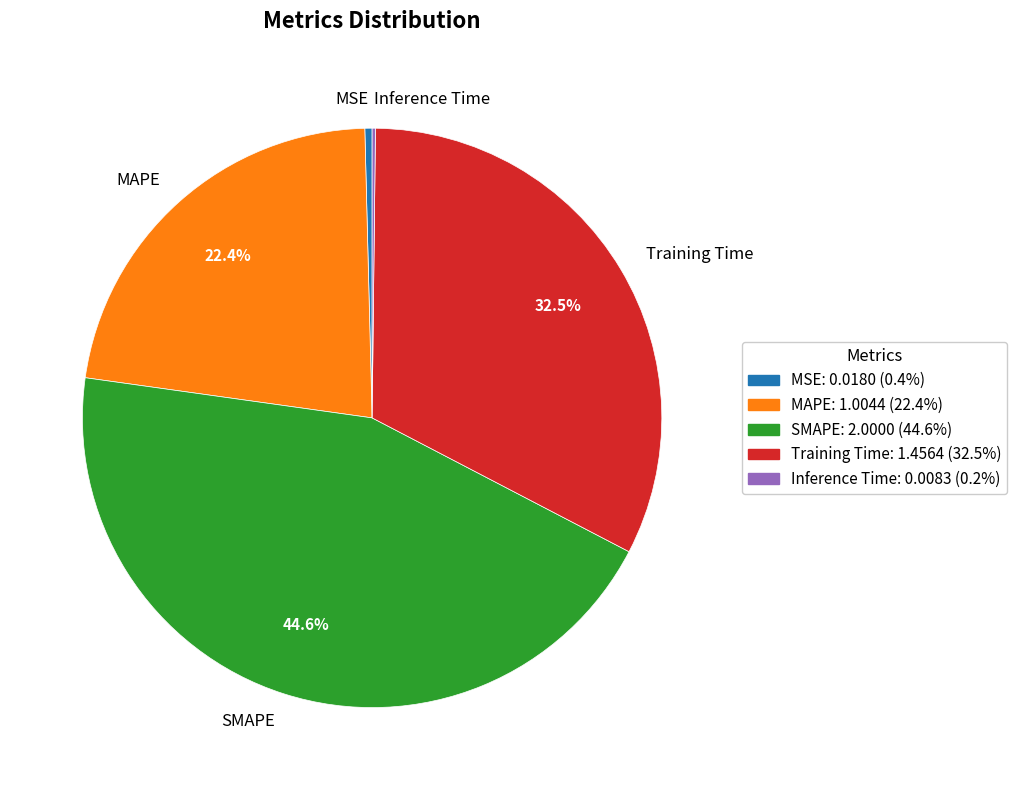

Which slice is the largest?

SMAPE